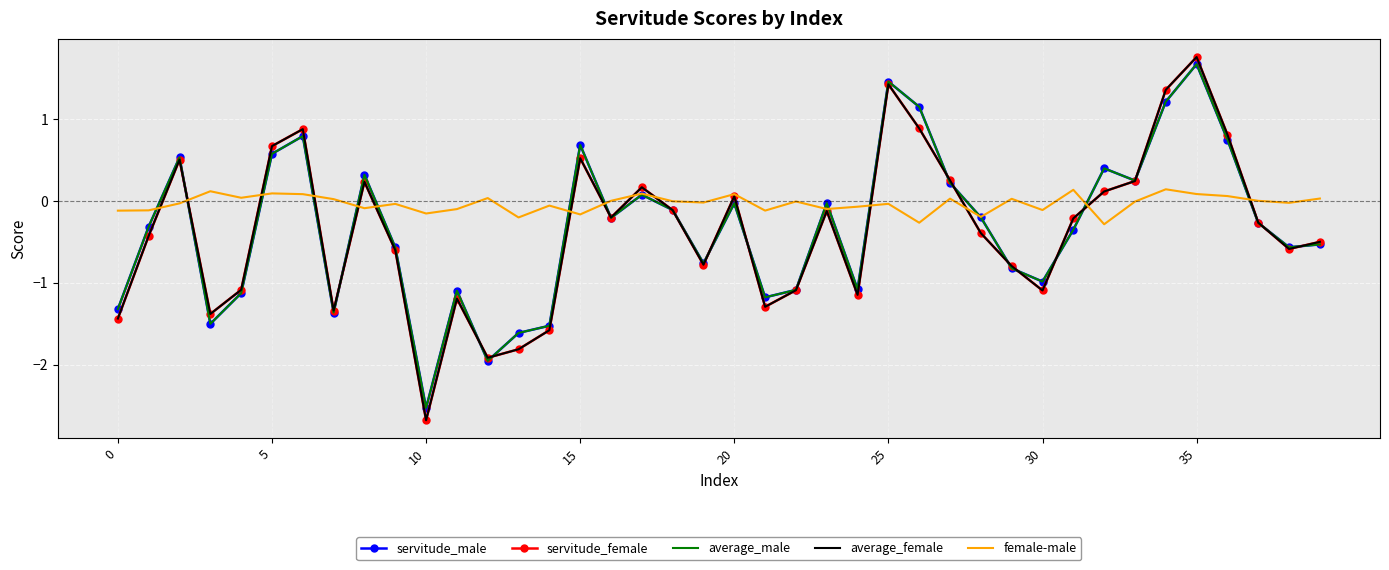

What is the smallest value displayed?

-2.7